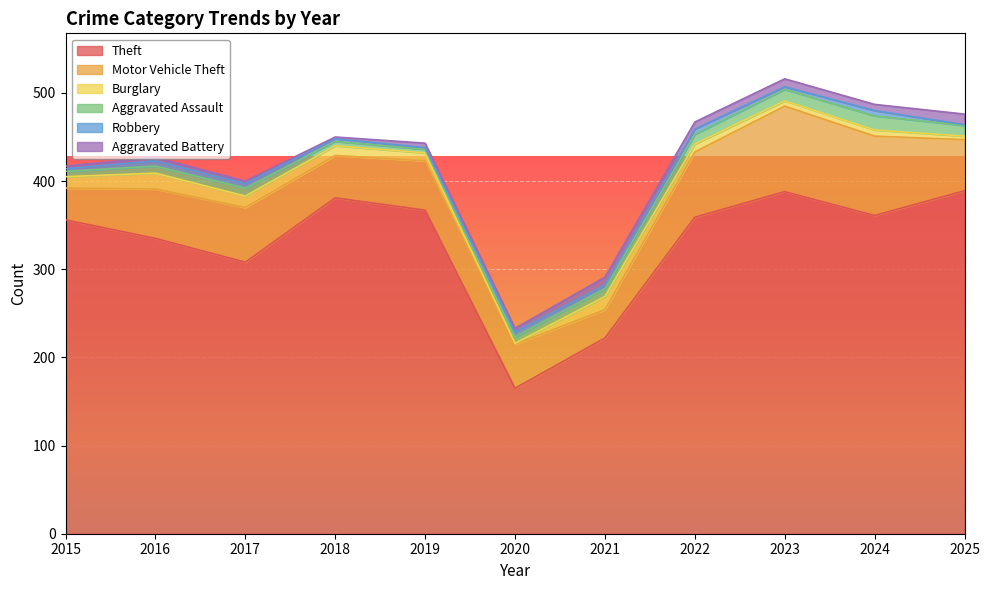

List the series in order of their peak value, highest first.

Theft, Motor Vehicle Theft, Burglary, Aggravated Assault, Aggravated Battery, Robbery